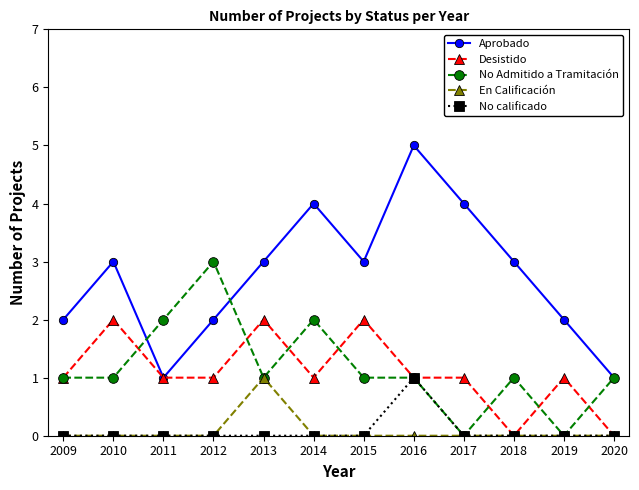

Is this an area chart (filled region under the line)?

No